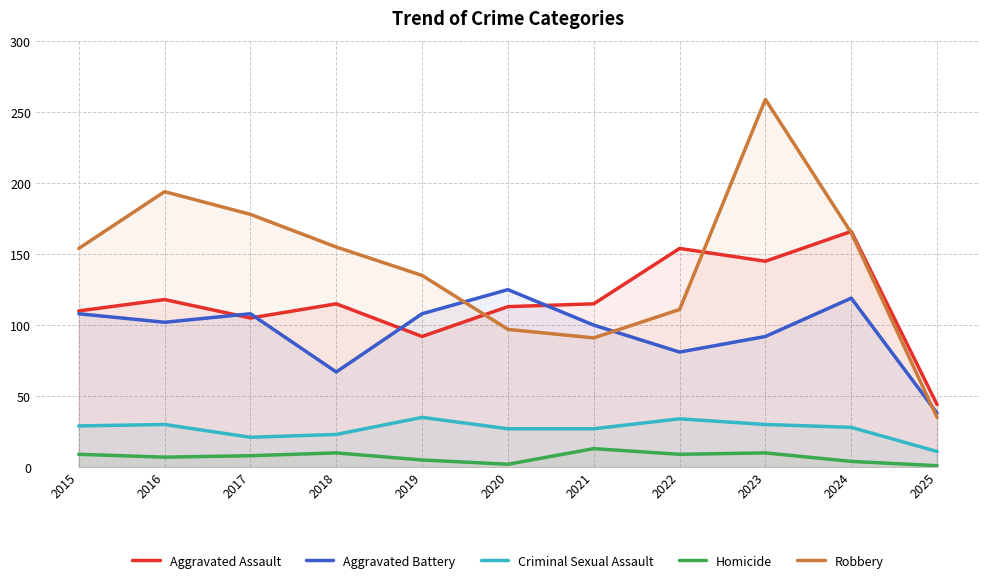

What is the spread (max minus min) of values at 2019?

130